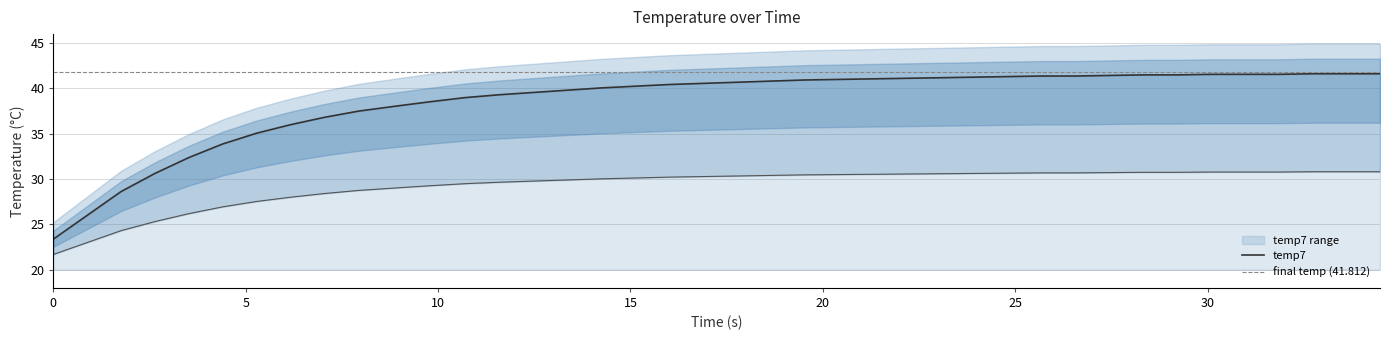

True or false: there are more than 1 points higher than both neighbors.

False